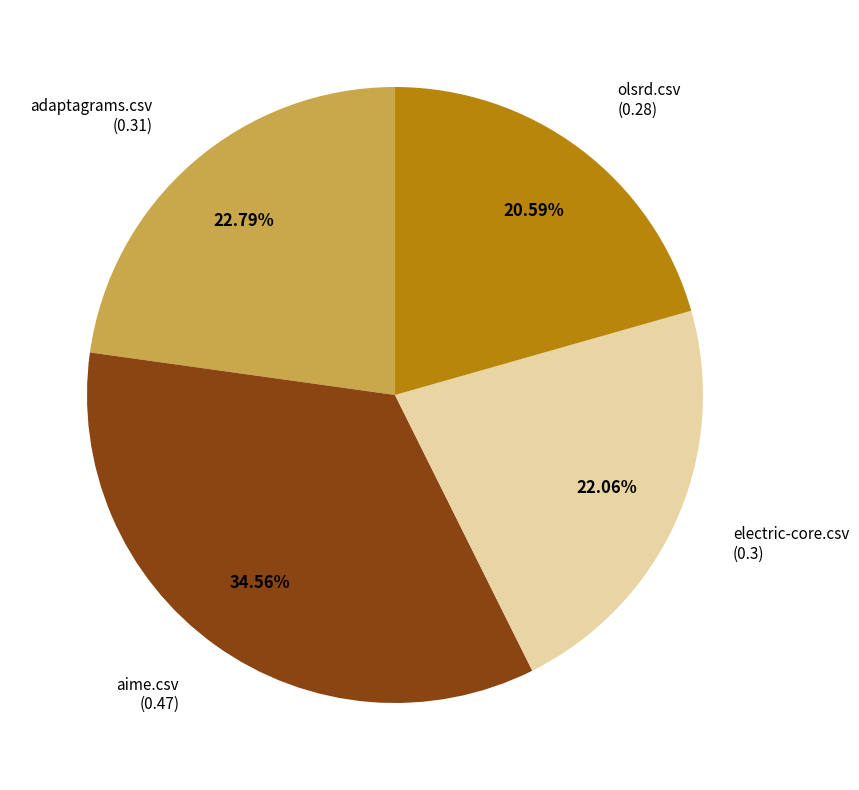

Is there any slice that represents more than half of the pie?

No